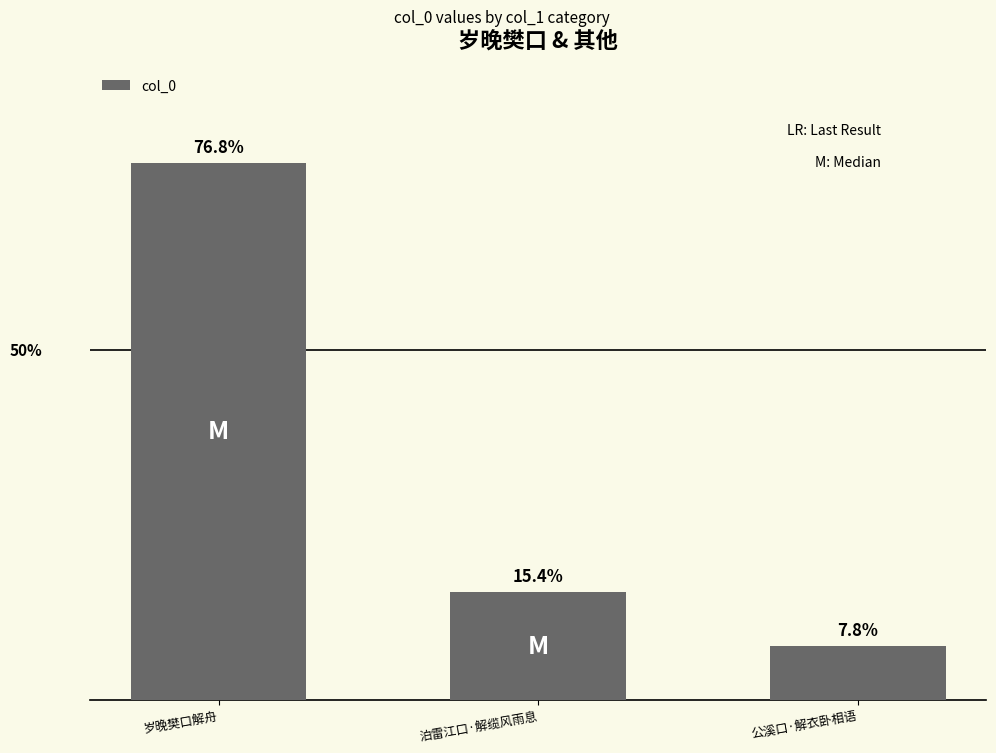

What is the change in value from 泊雷江口·解缆风雨息 to 公溪口·解衣卧相语?

-112465